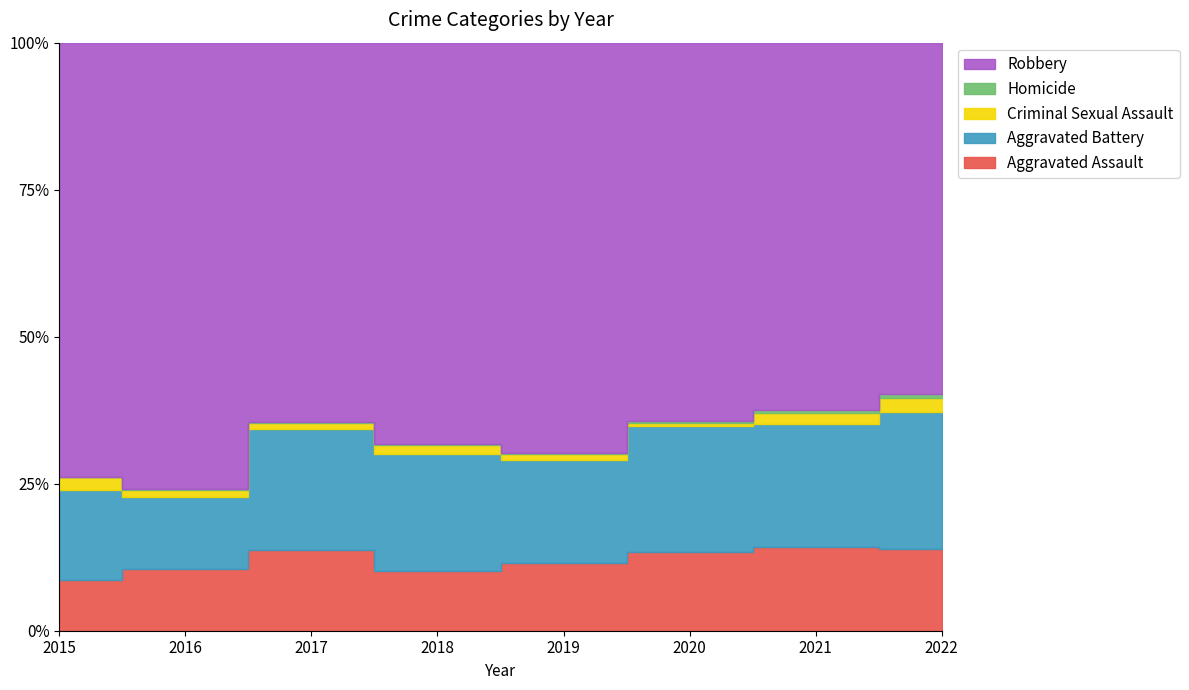

At which category is the sum across all series the highest?

2022